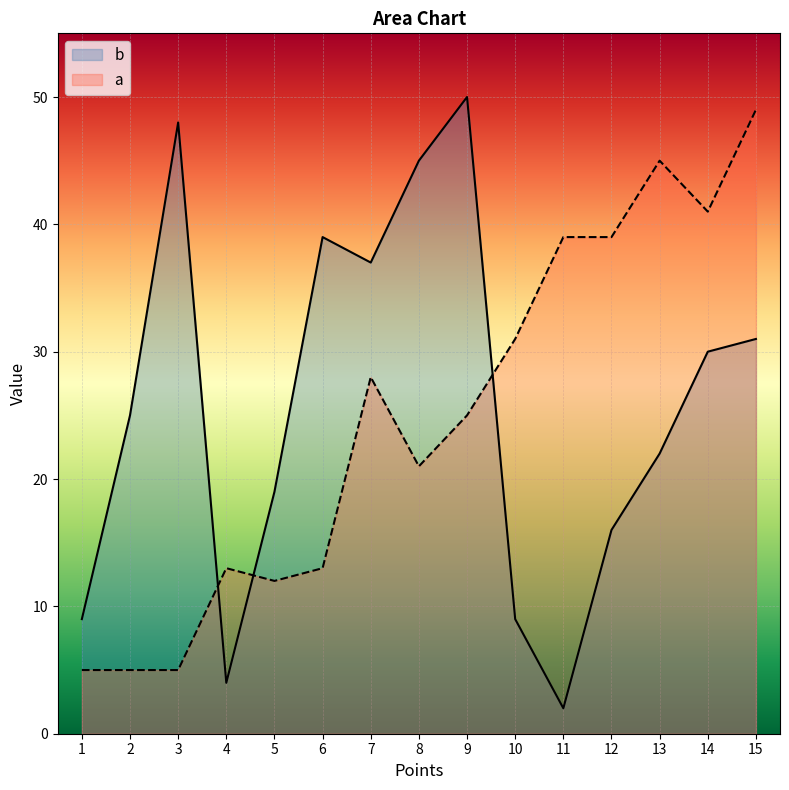

At how many categories does at least one series exceed 28?

11